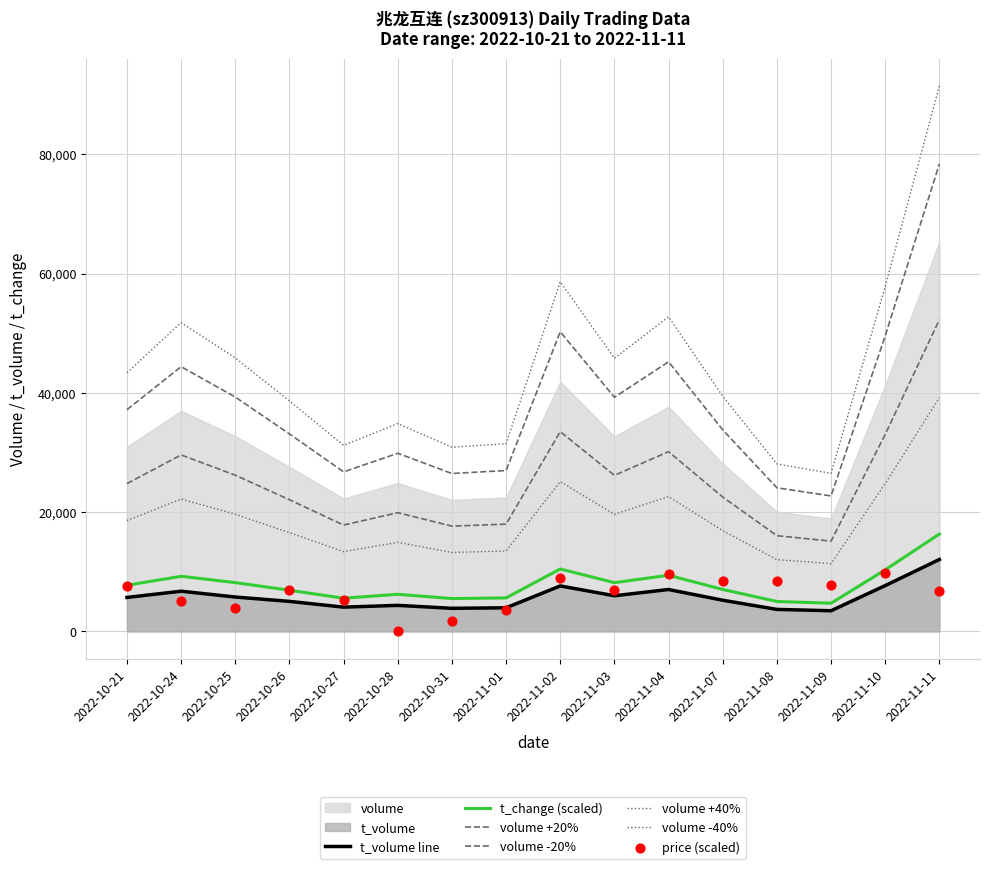

Is the value of volume at 2022-10-21 greater than the value of t_change at 2022-11-01?

Yes